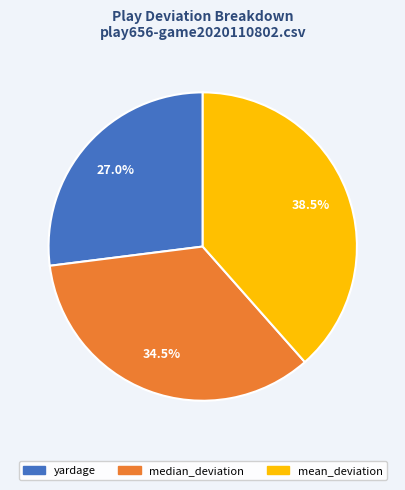

True or false: mean_deviation accounts for 28% of the total.

False